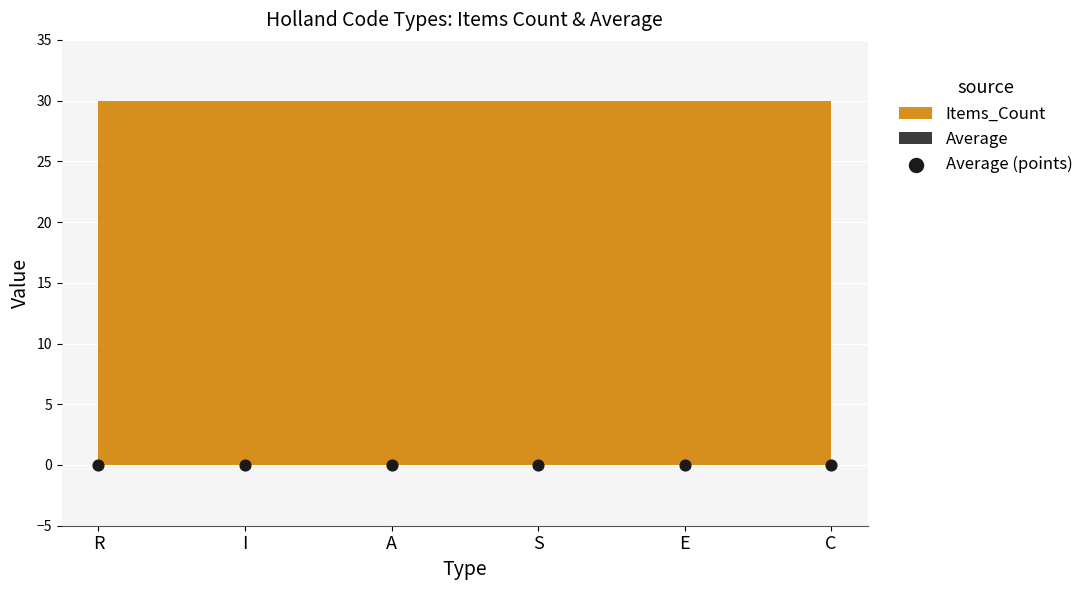

At how many categories does at least one series exceed 15?

6